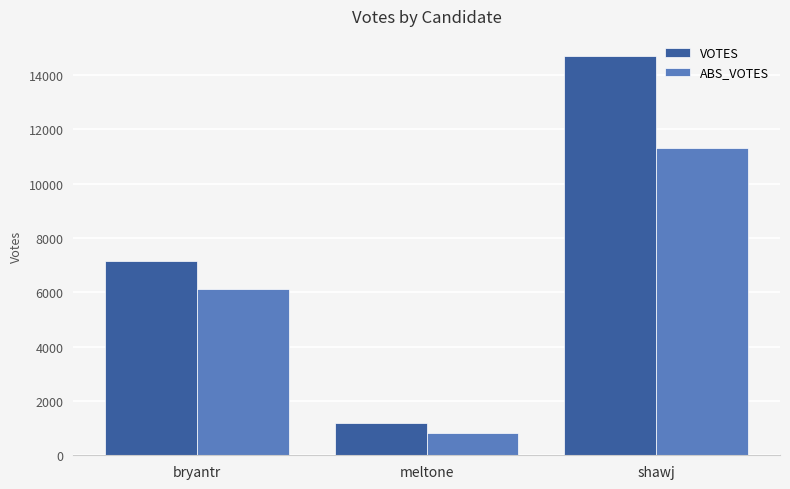

Does the chart contain stacked bars?

No